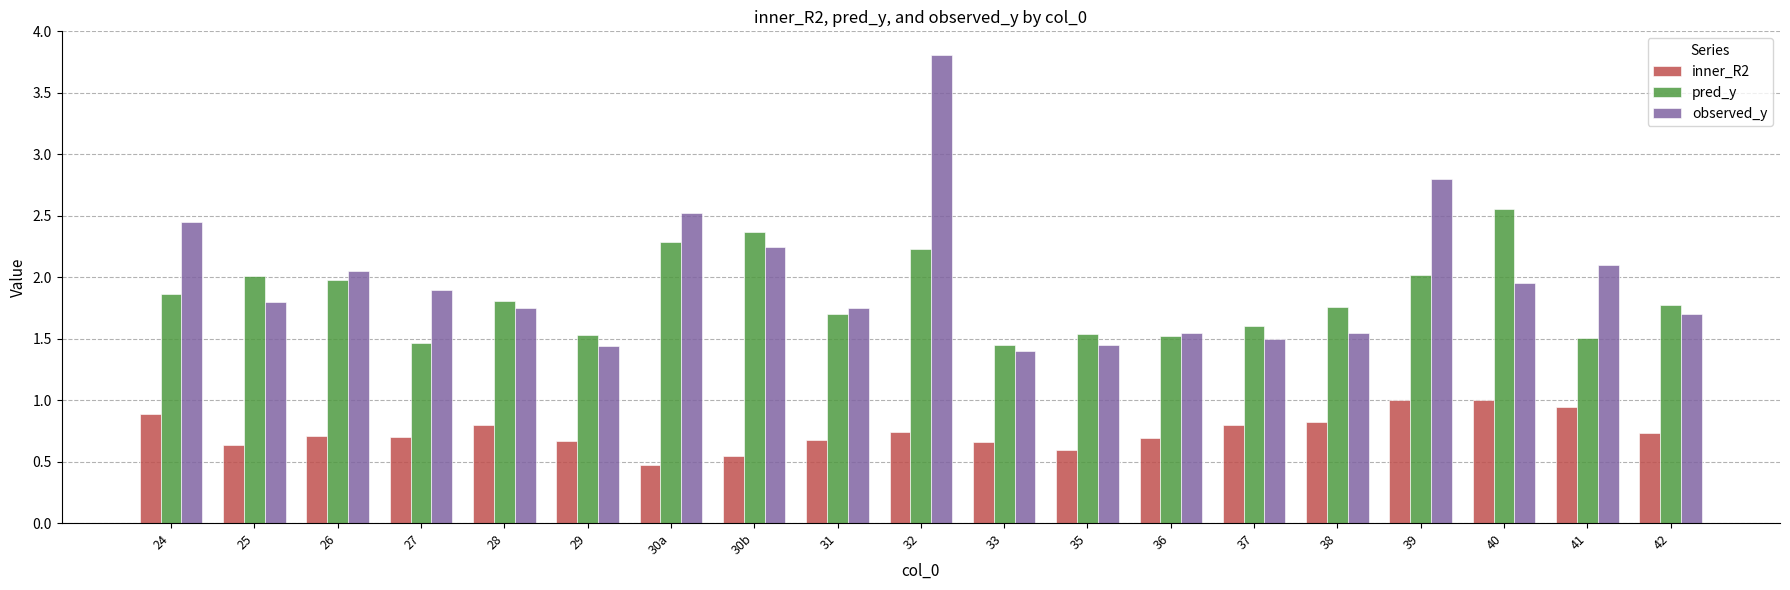

The inner_R2 series shows 0.7 at 29. True or false?

True